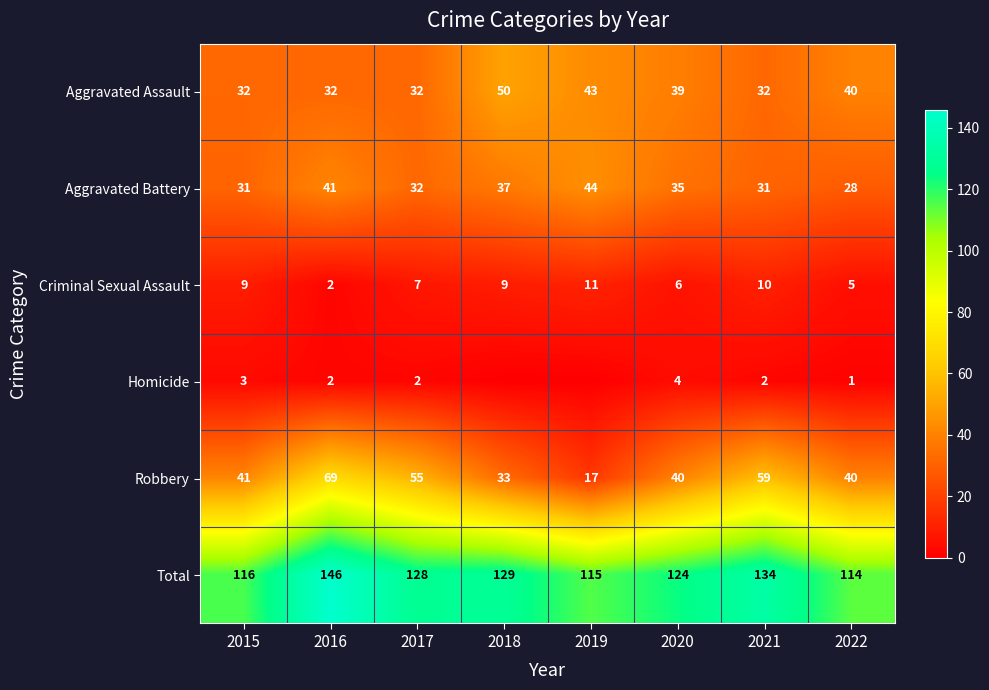

What is the difference between the maximum and second lowest values in the Aggravated Assault series?

18